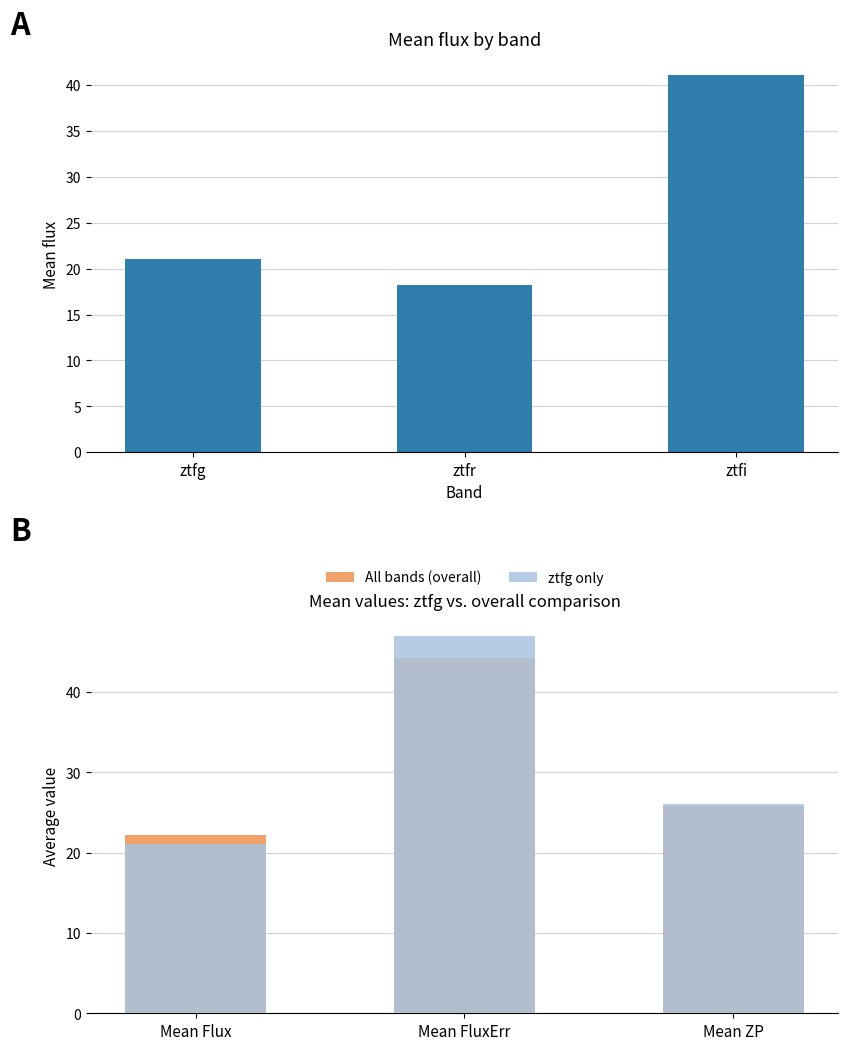

How many categories are shown in the chart?

3